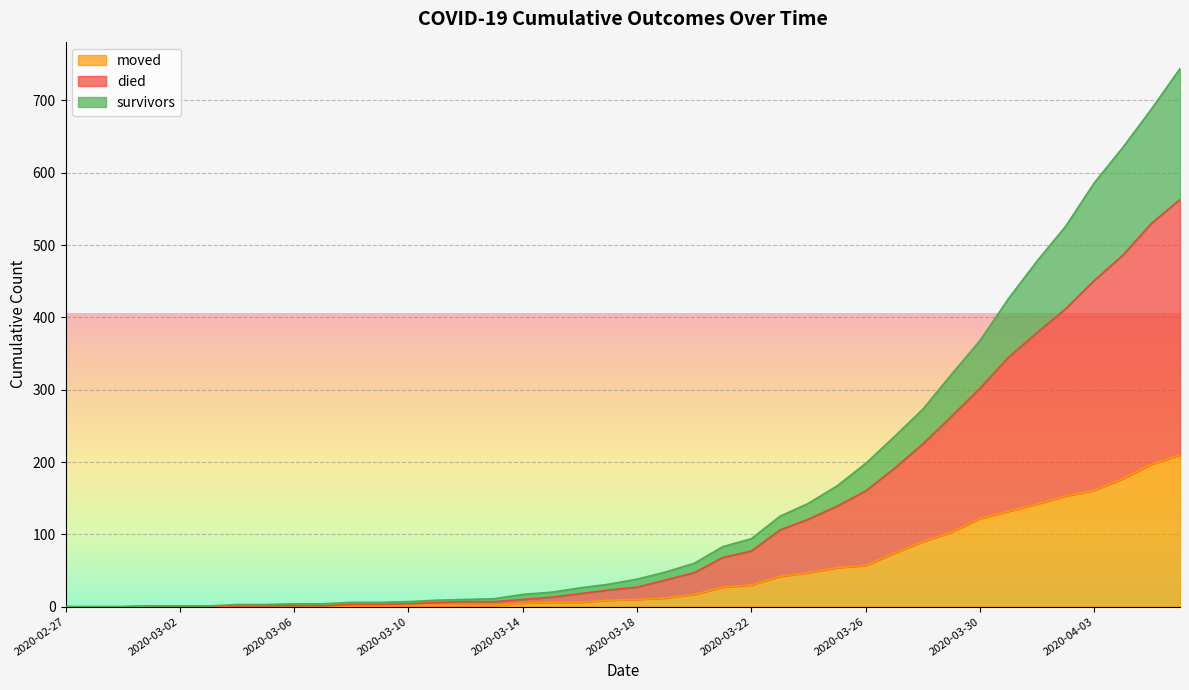

How many lines are shown in the chart?

3